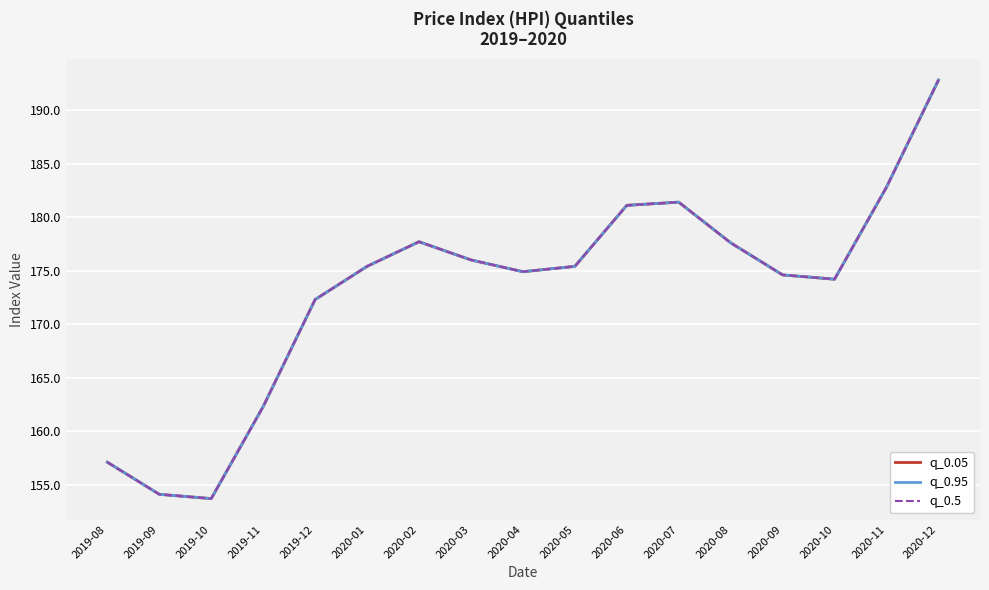

In q_0.05, how many points are higher than both neighbors (excluding endpoints)?

2